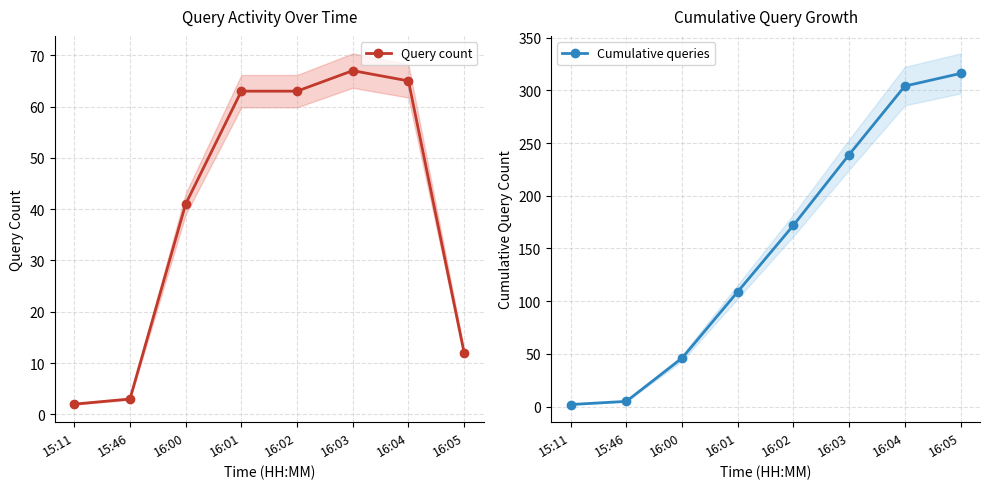

How many data points in Cumulative queries are above 172?

3